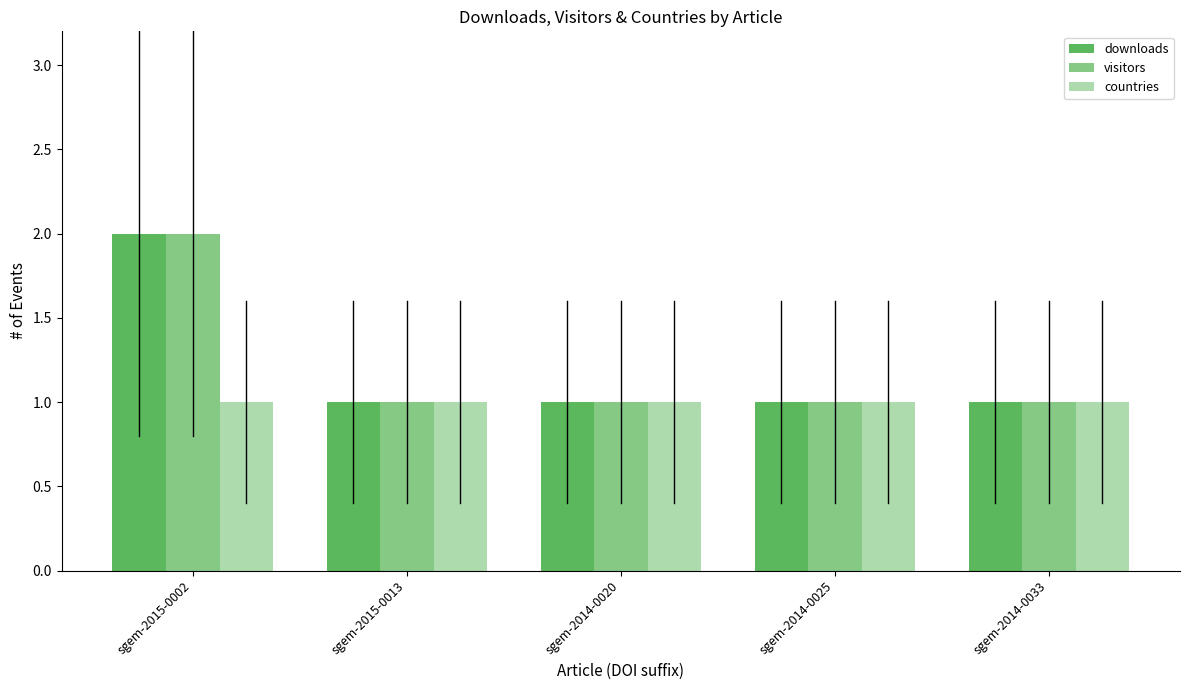

The visitors series shows 0 at sgem-2014-0020. True or false?

False